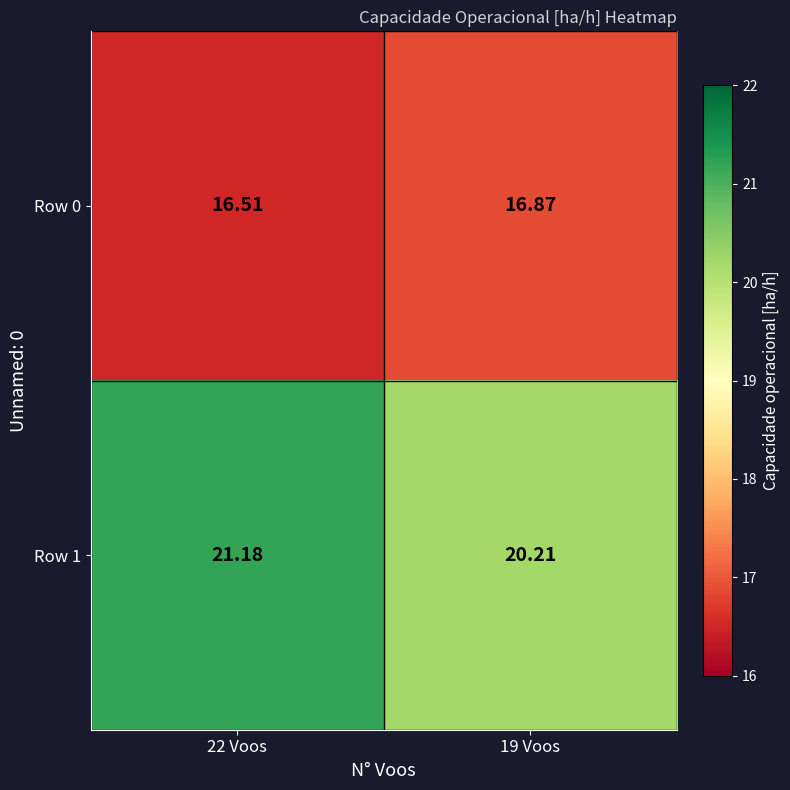

How many categories are shown in the chart?

2